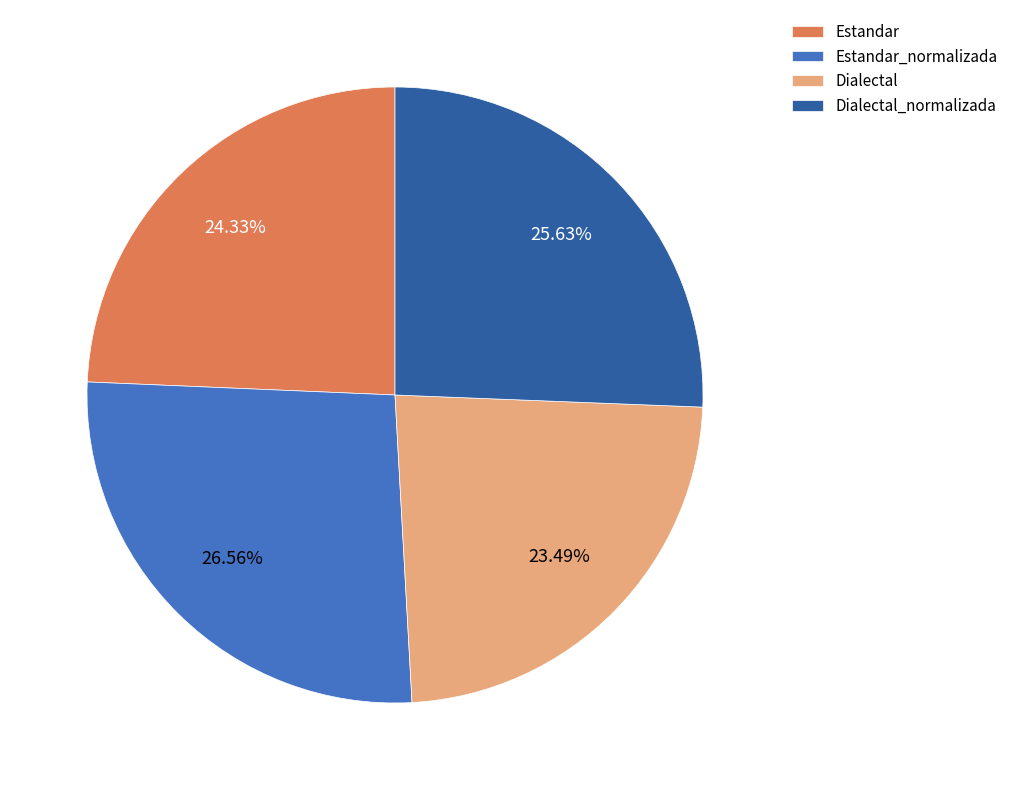

How many slices are in this pie chart?

4